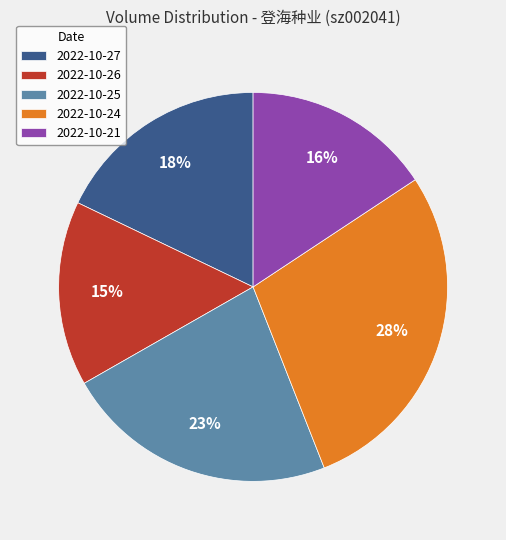

Is the sum of 2022-10-25 and 2022-10-27 greater than half?

No